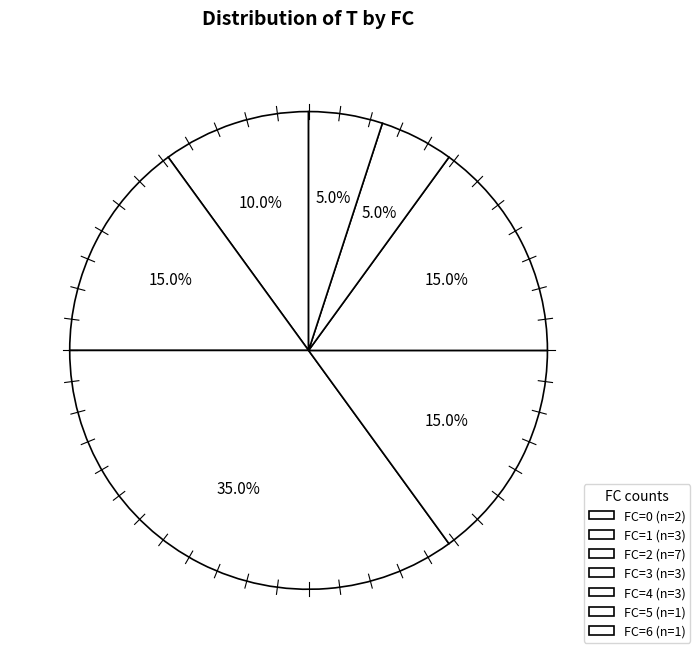

Do FC=3 and FC=2 together represent more than half of the pie?

No